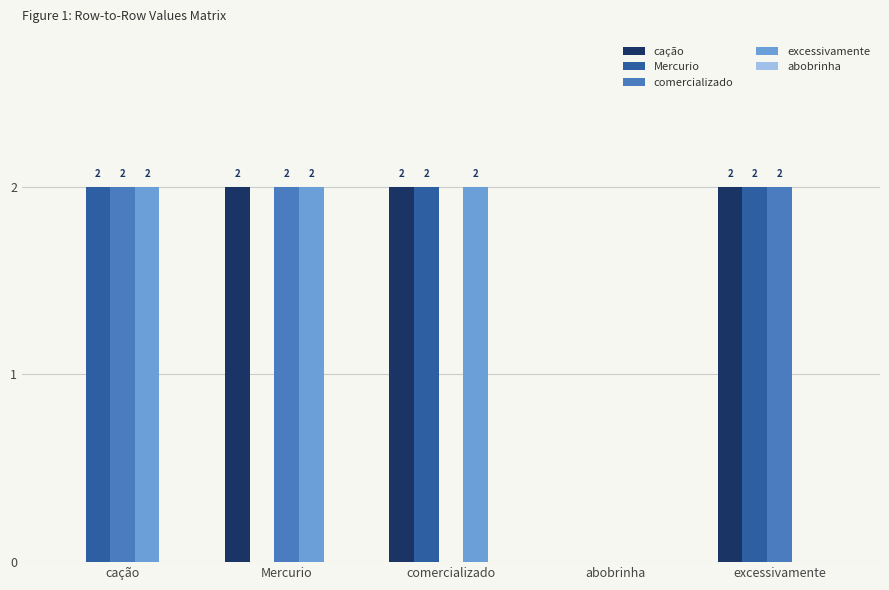

What is the total value across all series at comercializado?

6